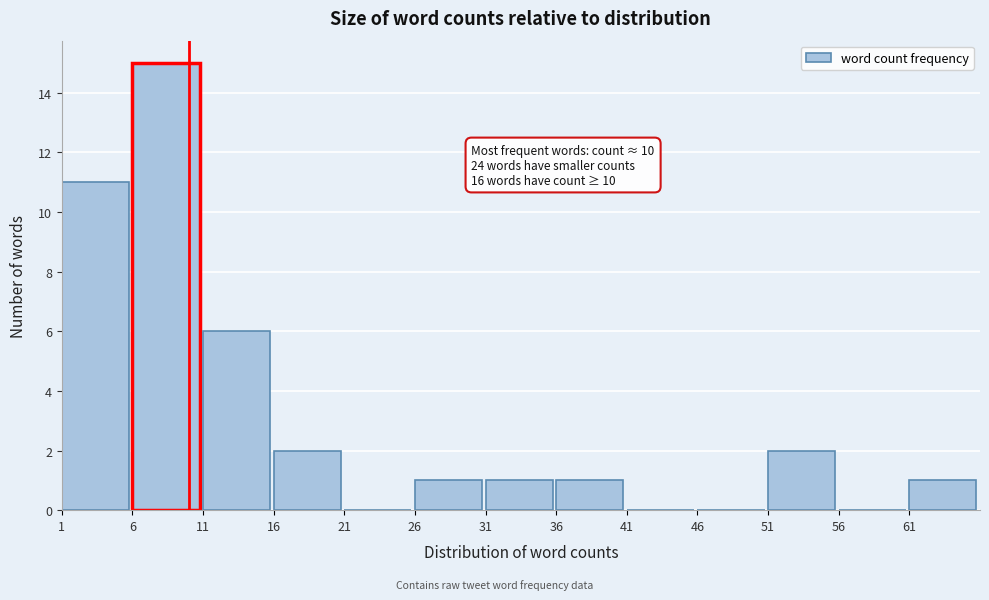

Over which range of the x-axis is the bar tallest?

6 to 11